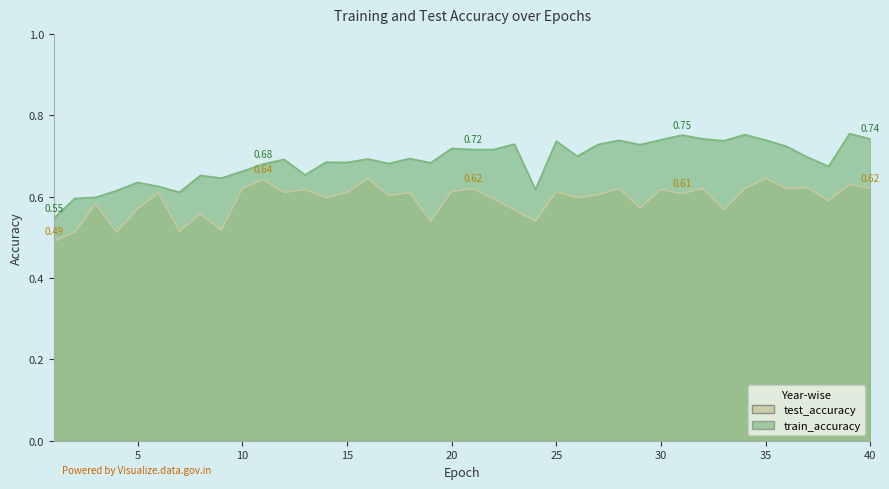

What is the sum of the train_accuracy values at 23 and 17?

1.4